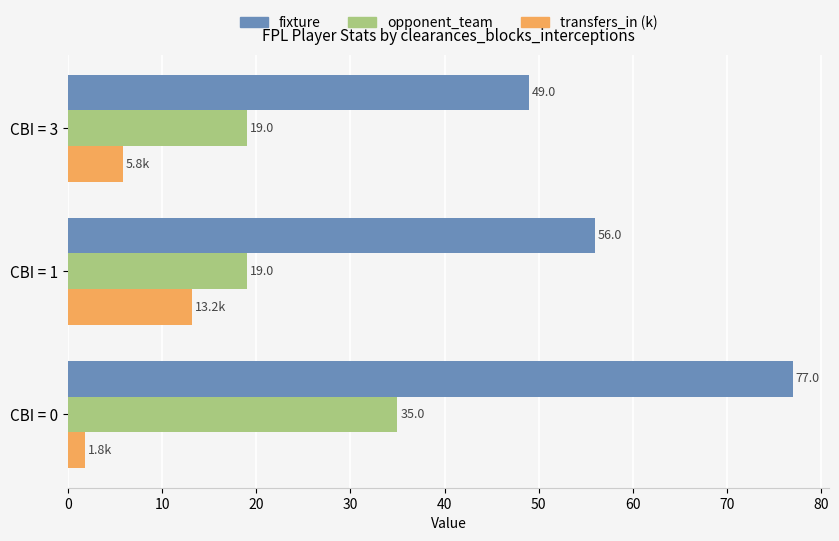

Is the value of fixture at CBI = 0 greater than the value of opponent_team at CBI = 1?

Yes